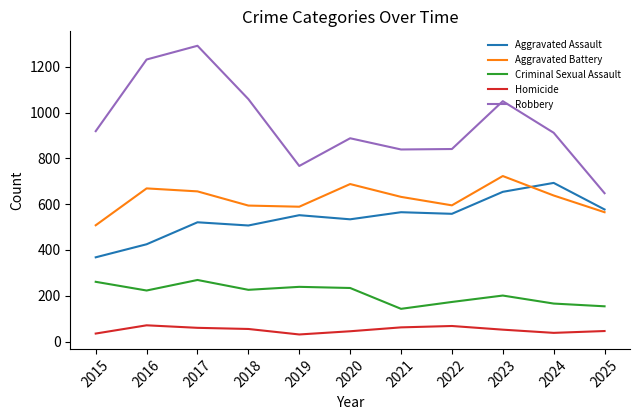

Between 2019 and 2023, which series saw the biggest shift?

Robbery